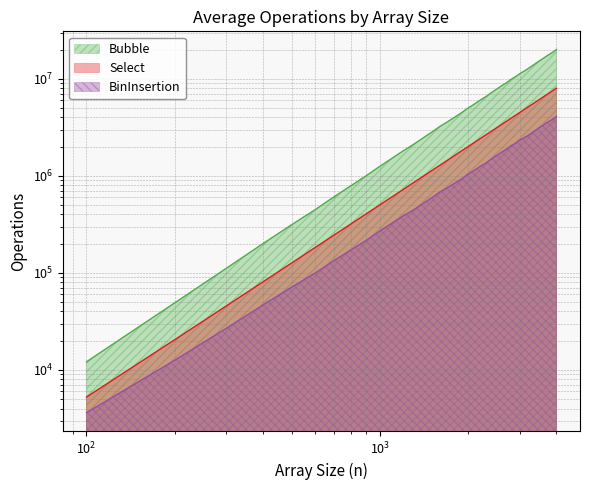

Is the value of BinInsertion at 3400 greater than the value of Select at 2400?

Yes